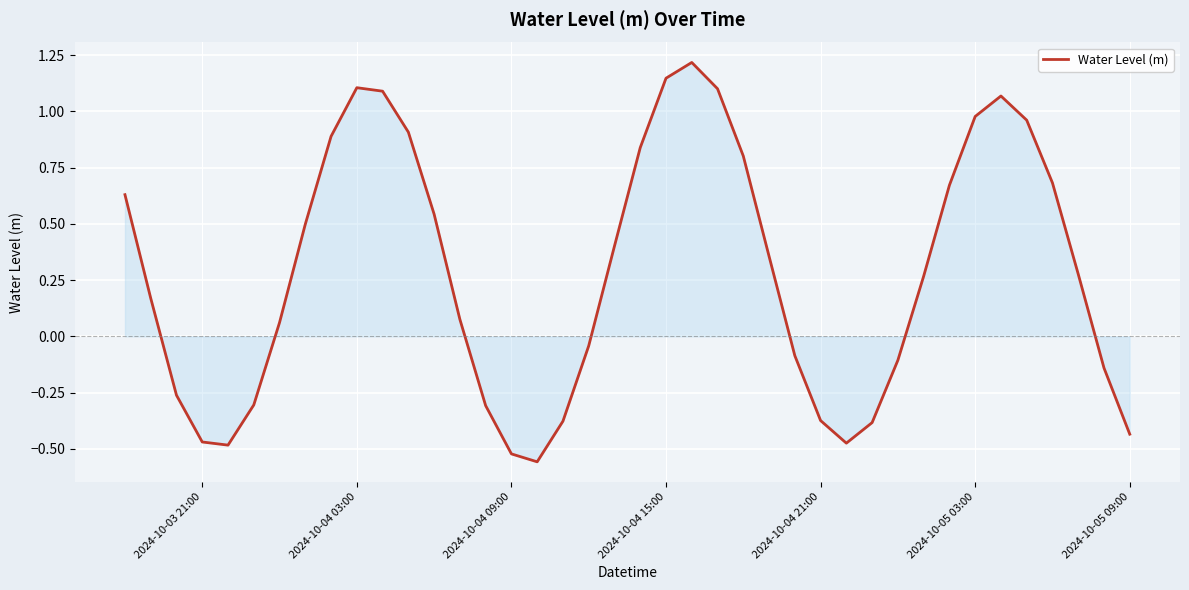

What is the difference between the maximum and minimum values?

1.8